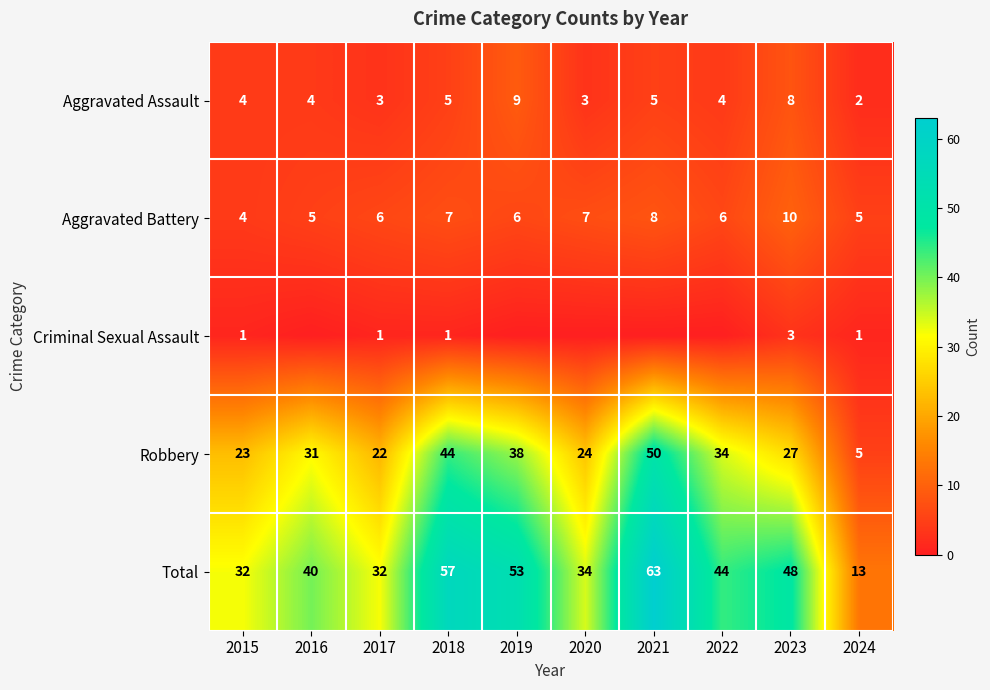

The Aggravated Assault series shows 4 at 2022. True or false?

True